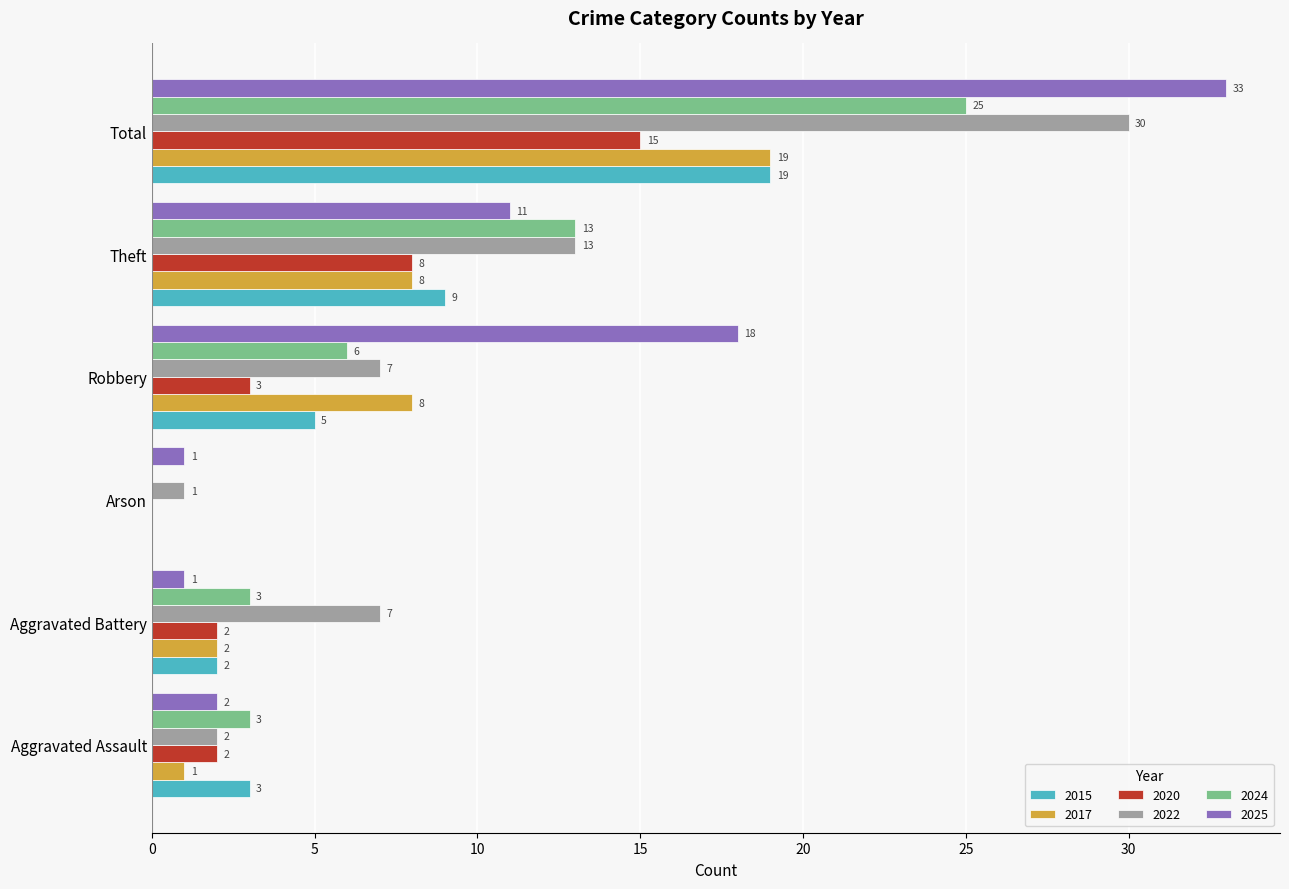

True or false: 2025 has a value of 55 at Total.

False